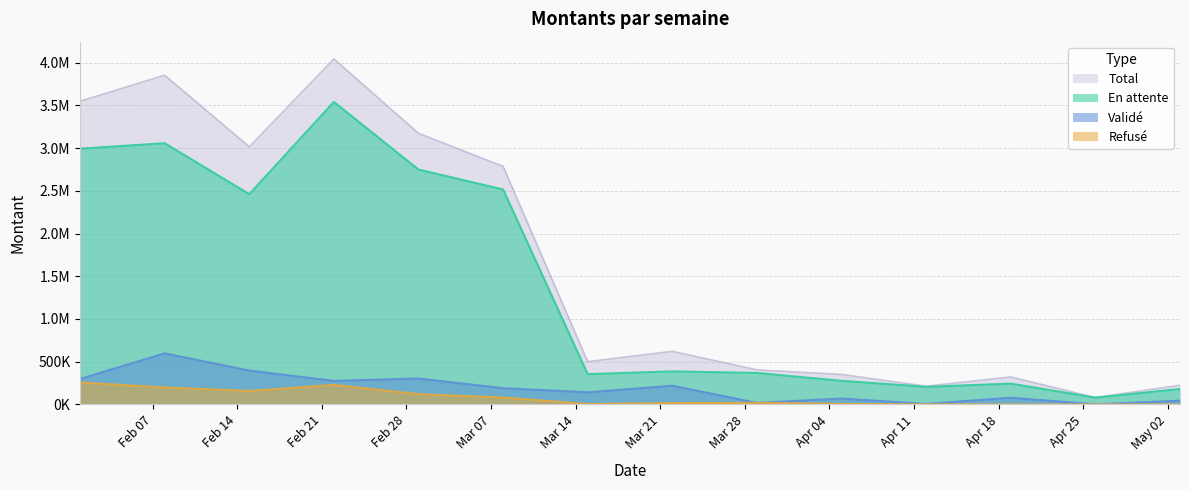

Rank the series by their maximum value, from lowest to highest.

Refusé, Validé, En attente, Total